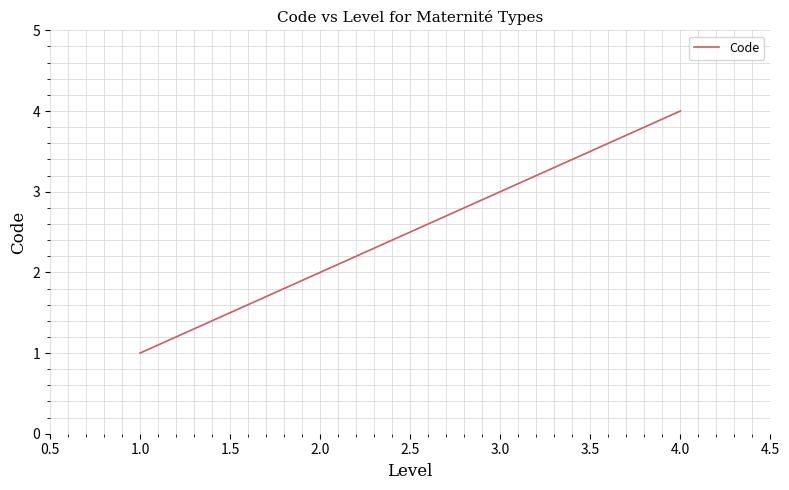

Rank the categories by value from highest to lowest.

4.0, 3.0, 2.0, 1.0